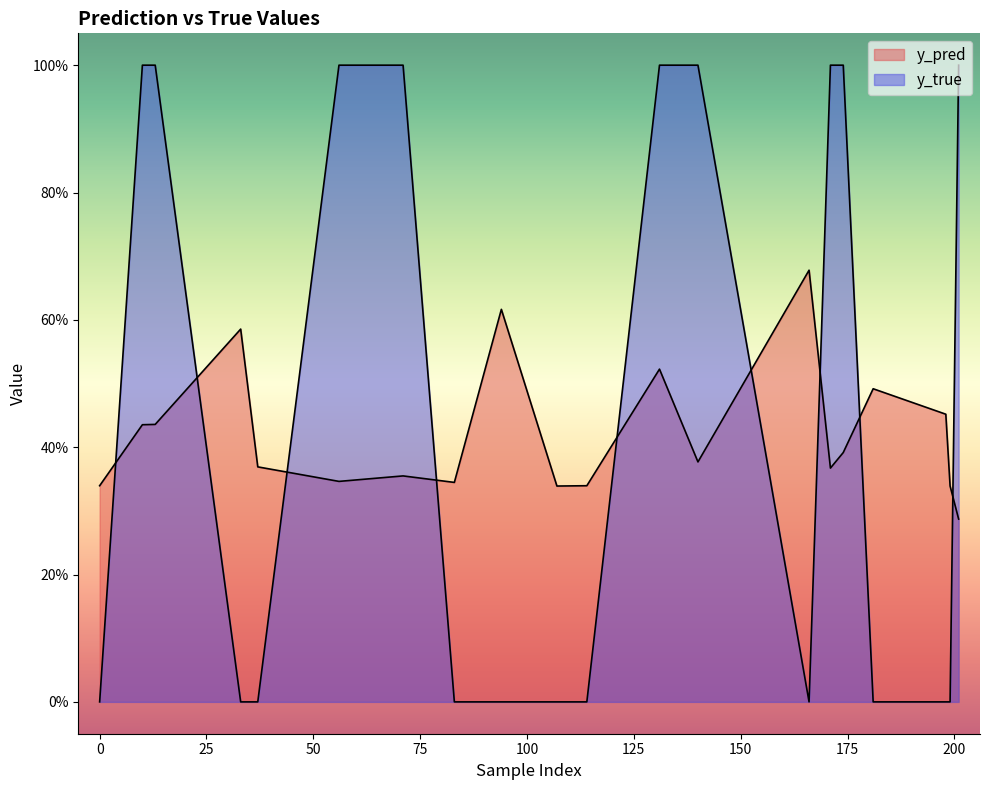

Is it true that y_true equals 0.0 at 94?

True